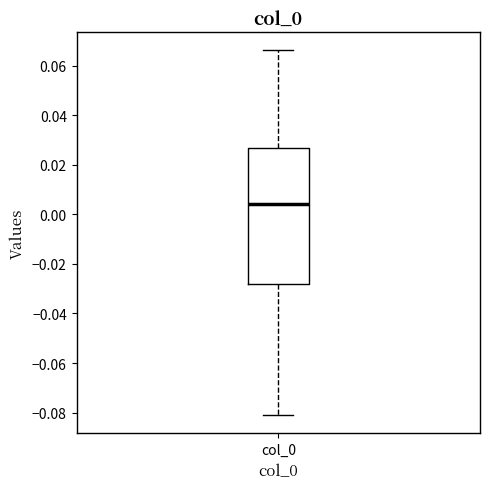

Transcribe this box plot: give where the median line is, the range the box spans, and where the two whiskers end, as read against the y-axis. The values are not printed on the chart, so give them approximately, as read against the axis.

median 0.004, box -0.028 to 0.026, whiskers -0.082 to 0.066